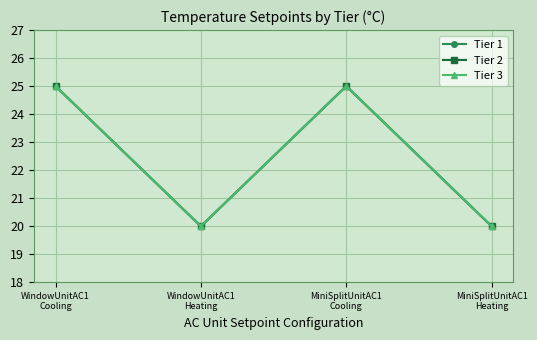

What is the total value across all series at WindowUnitAC1
Cooling?

75